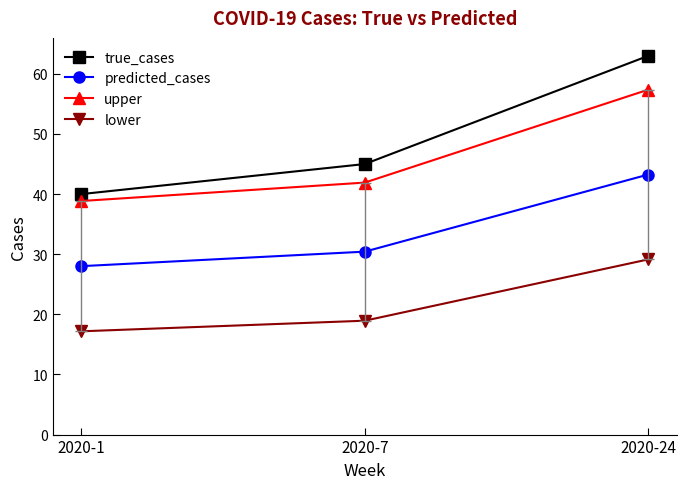

What is the value of the predicted_cases point at the 3rd from the left?

43.3